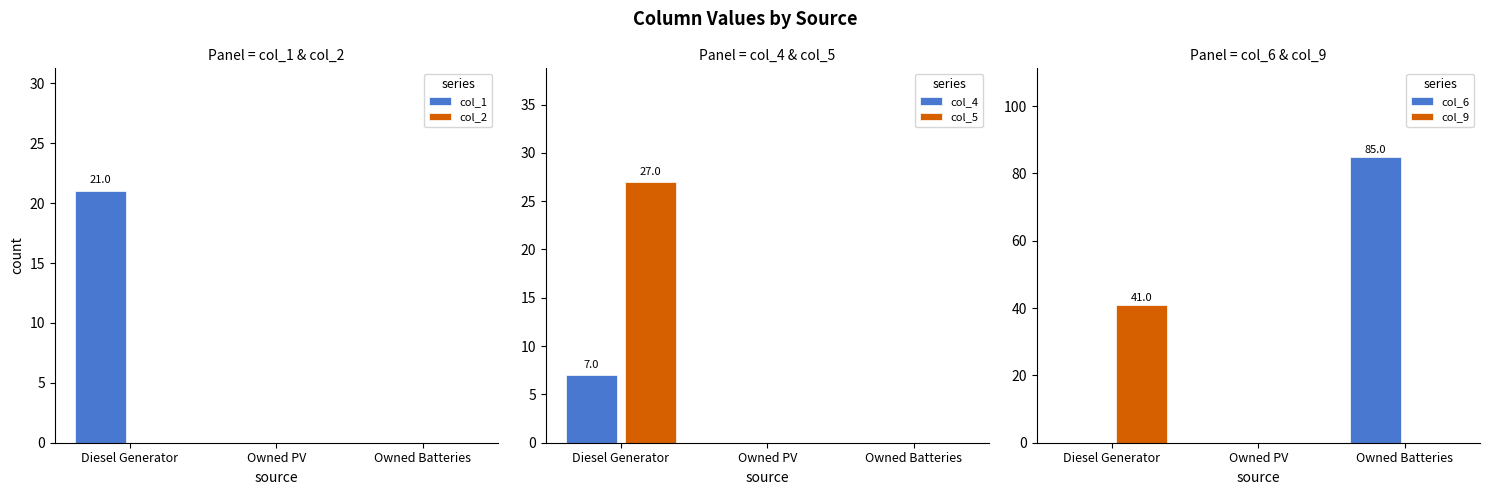

The value of col_4 at Diesel Generator is 7.0. True or false?

True